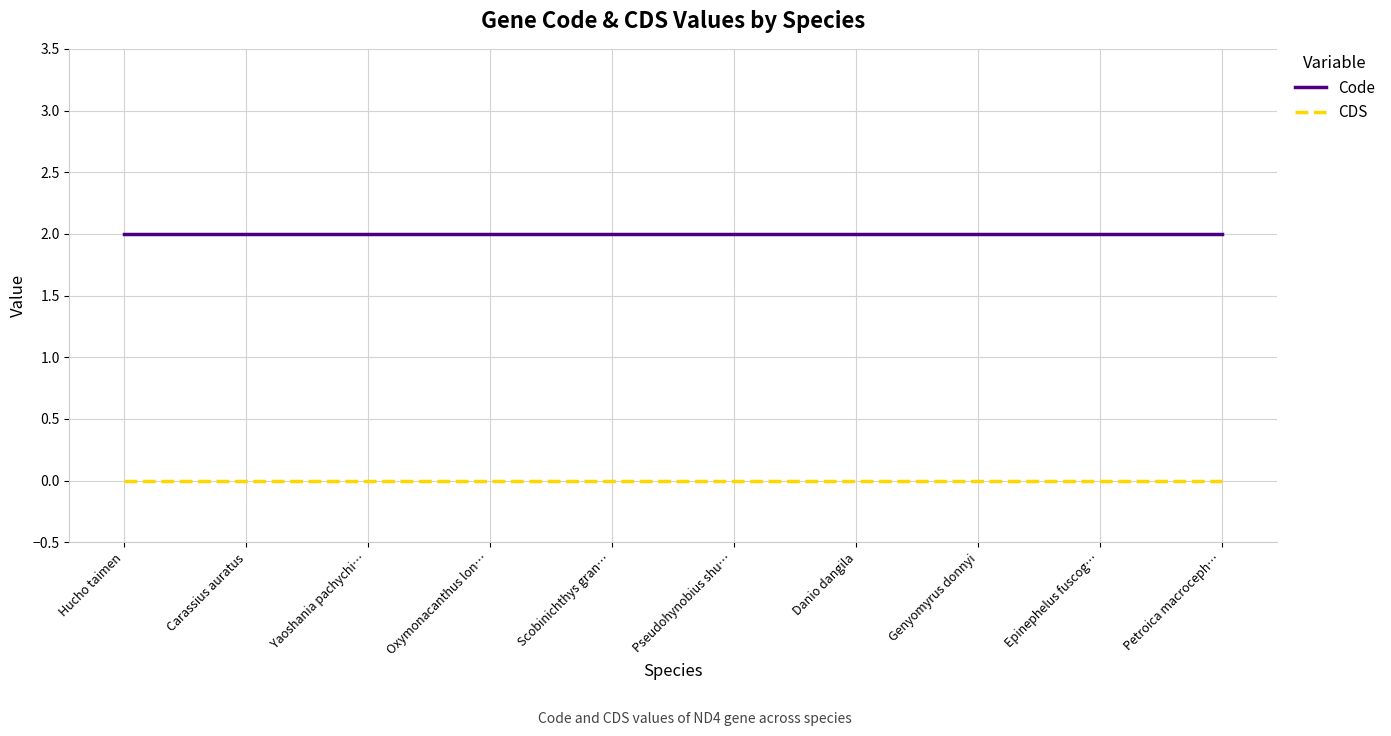

True or false: Code and CDS intersect in this chart.

False